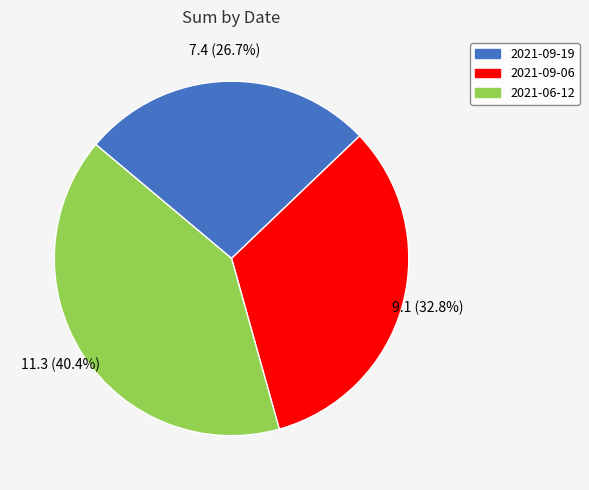

How many slices are in this pie chart?

3